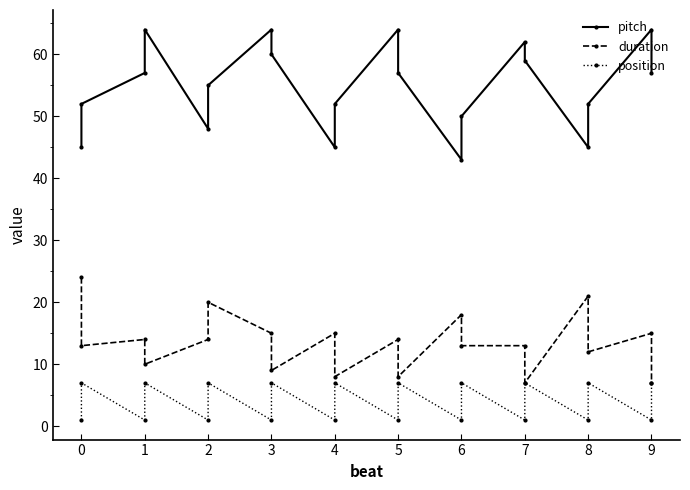

True or false: duration and pitch cross at least once.

False